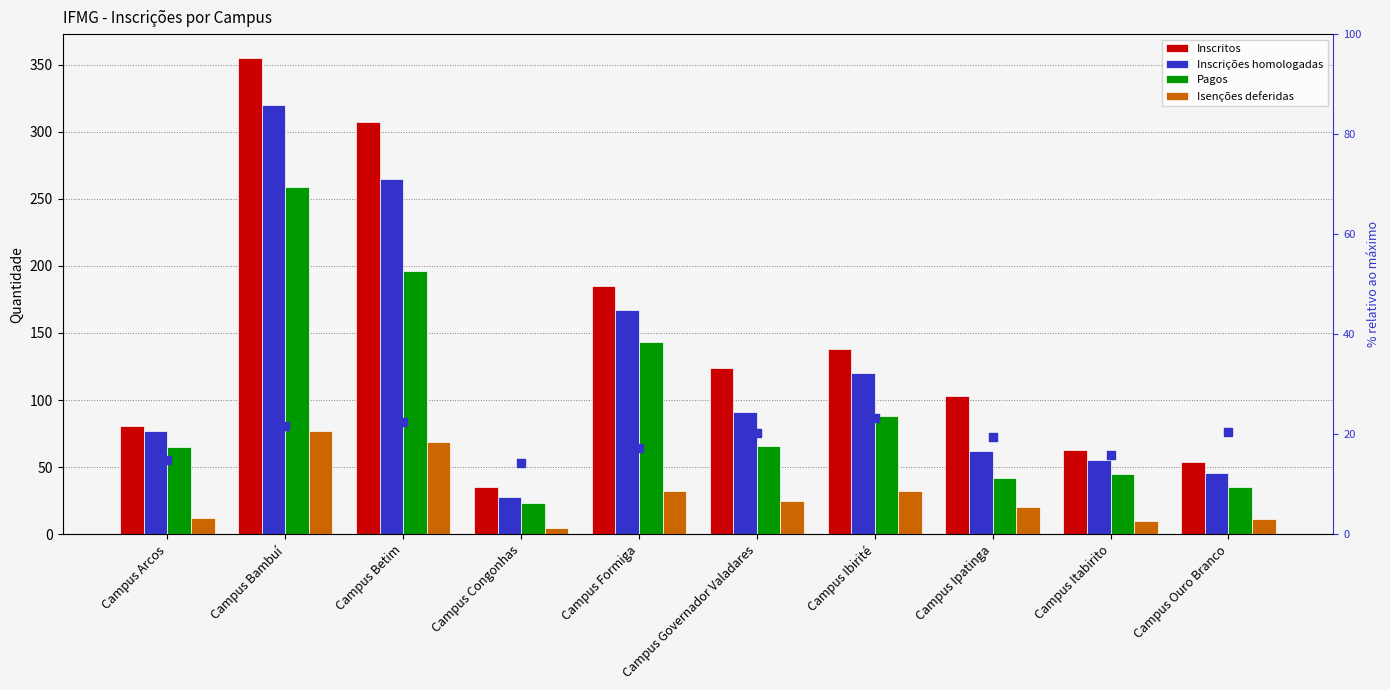

Which series has the largest total across all categories?

Inscritos